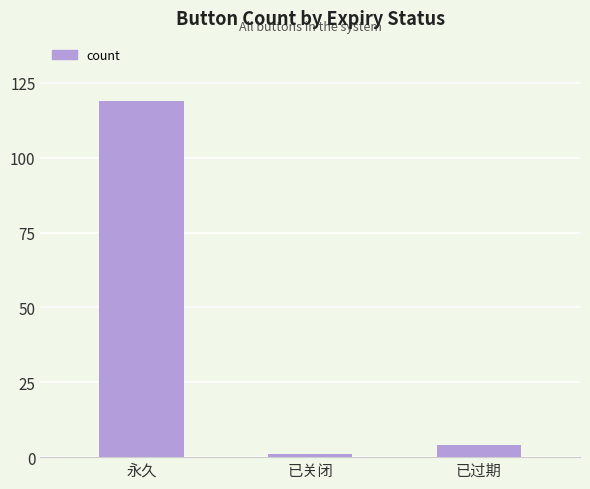

Reading left to right, transcribe all the data shown in this chart.

永久=119	已关闭=1	已过期=4